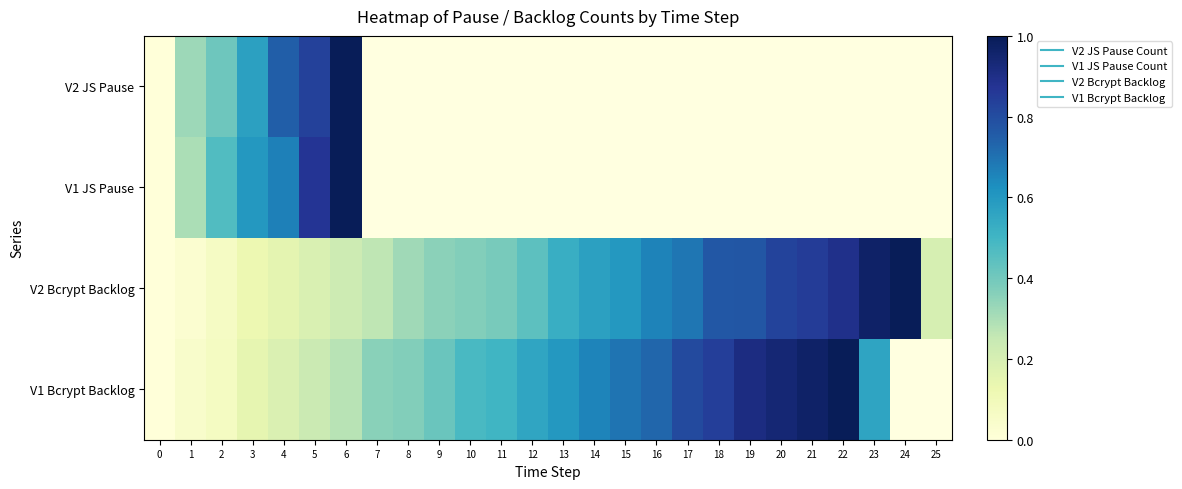

Which series has the largest total across all categories?

V2 Bcrypt Backlog